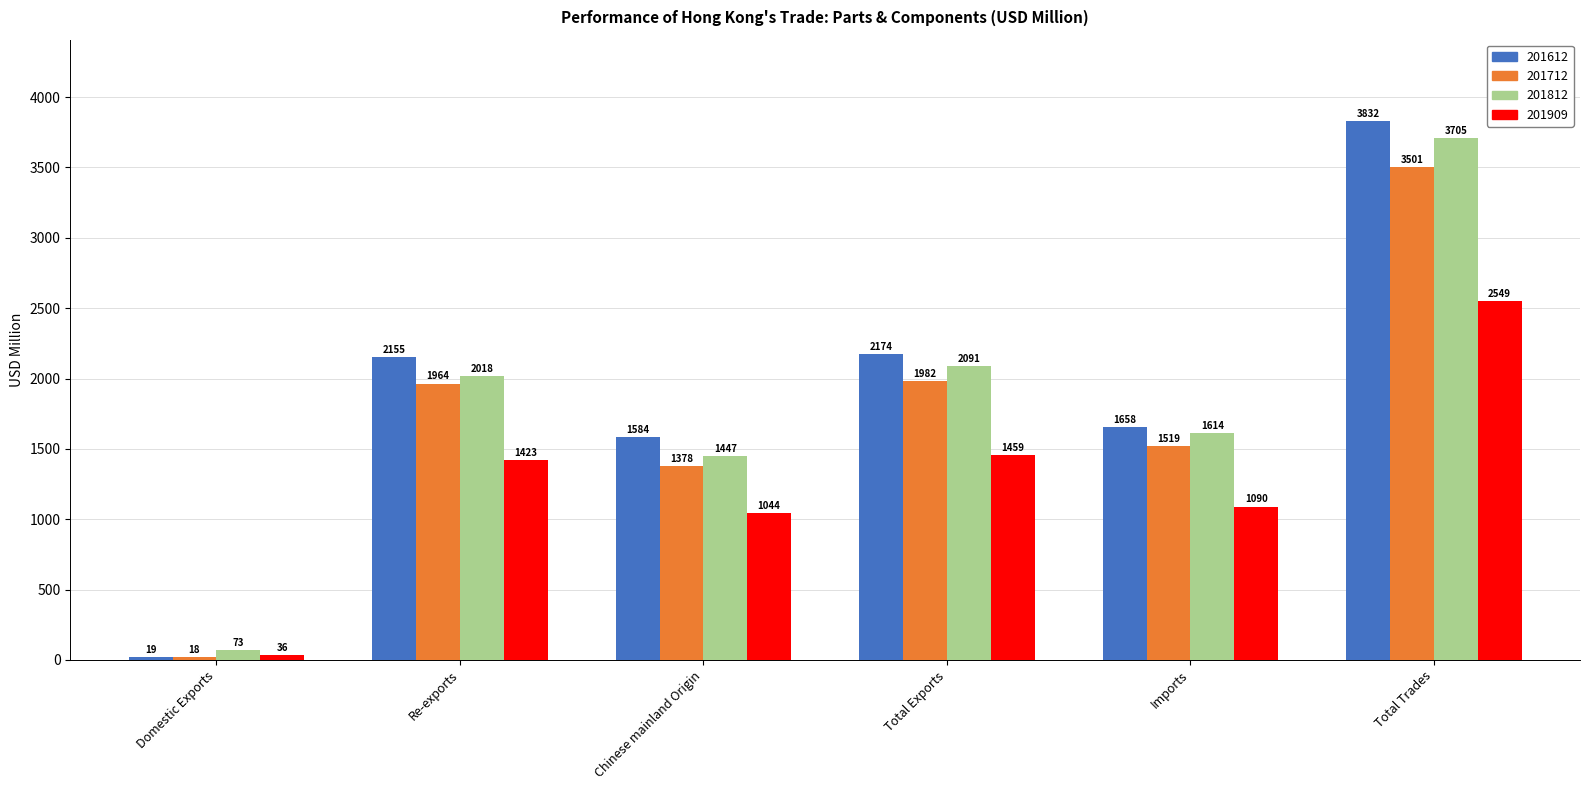

What is the difference between the highest and lowest values at Re-exports?

732.0